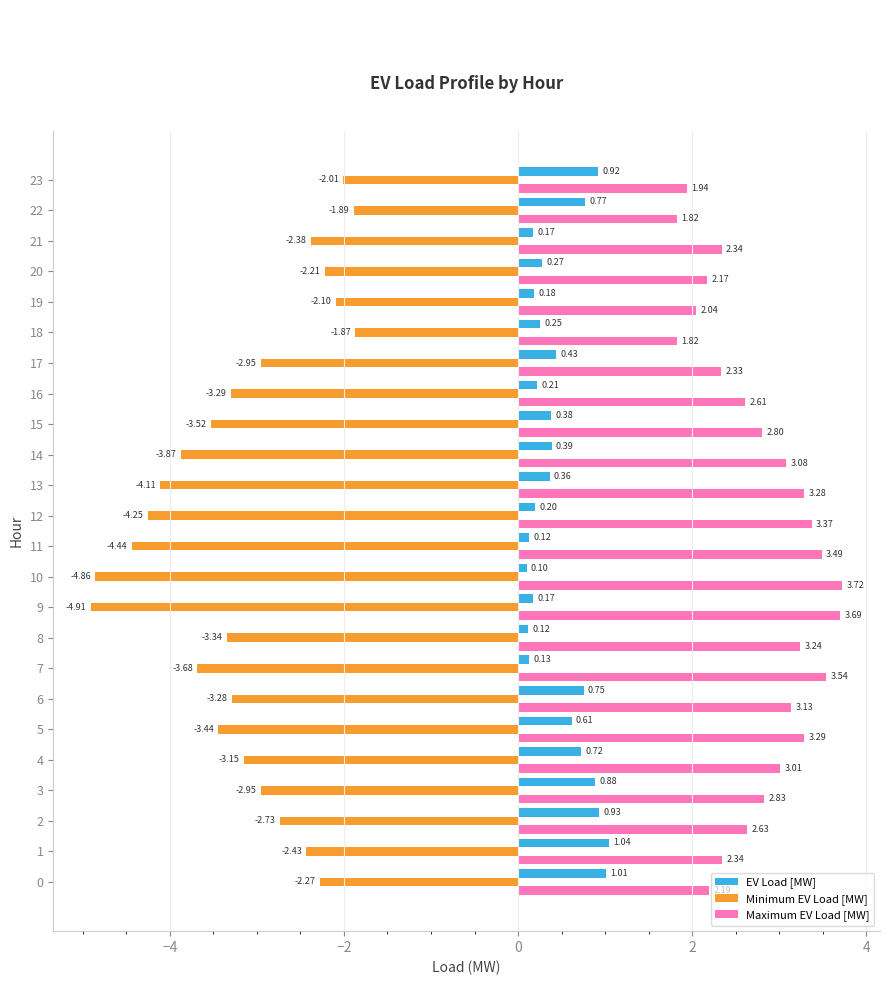

Rank the series at 16 from highest to lowest value.

Maximum EV Load [MW], EV Load [MW], Minimum EV Load [MW]